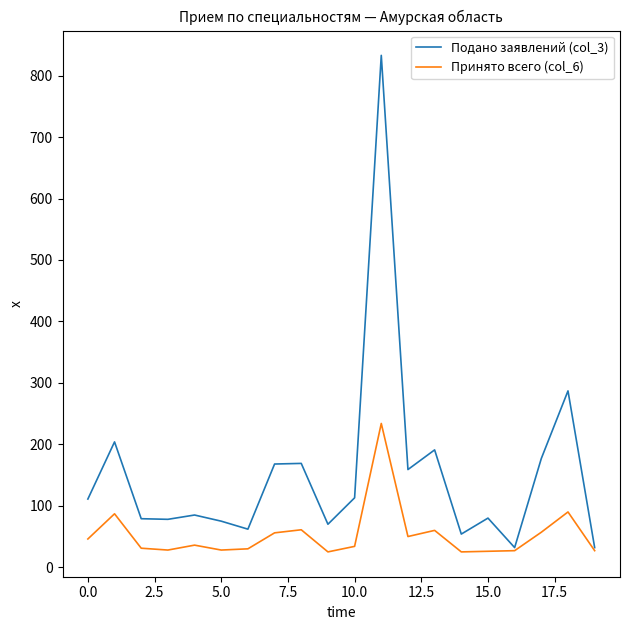

Rank the series by their average value, from highest to lowest.

Подано заявлений (col_3), Принято всего (col_6)